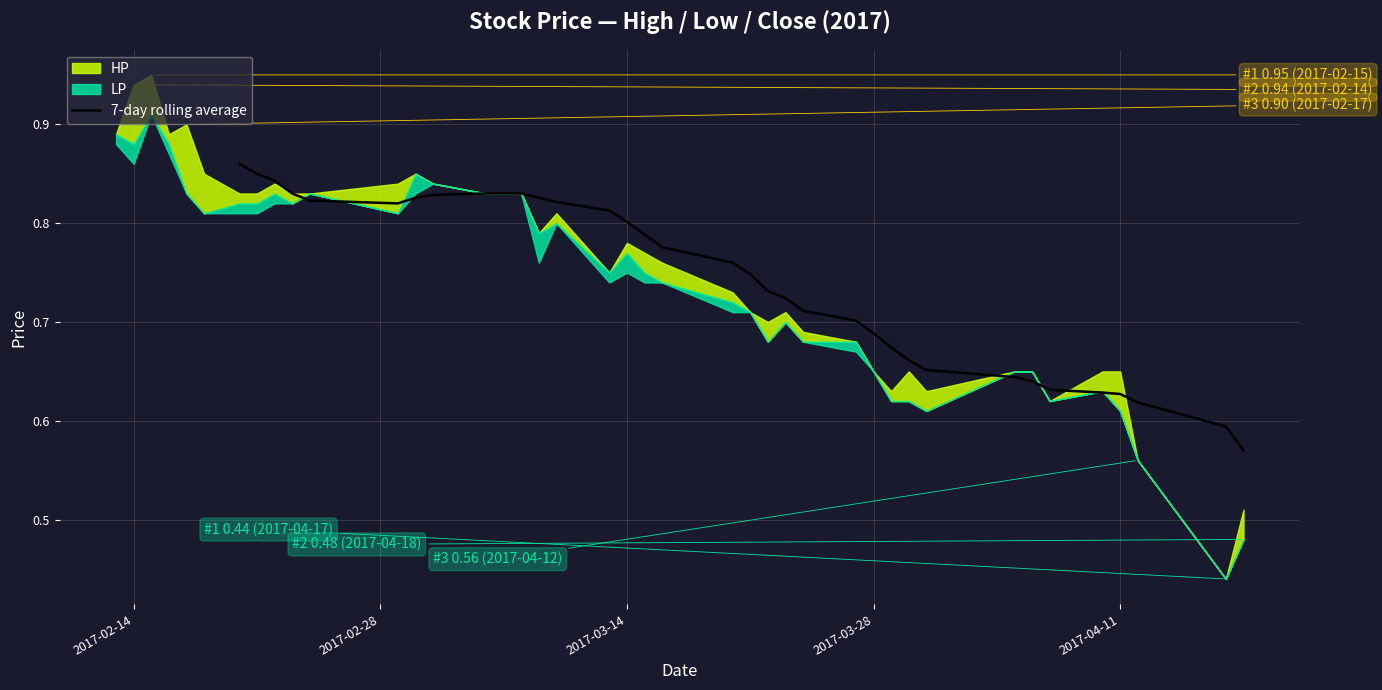

The value at 11 is 0.3. True or false?

False